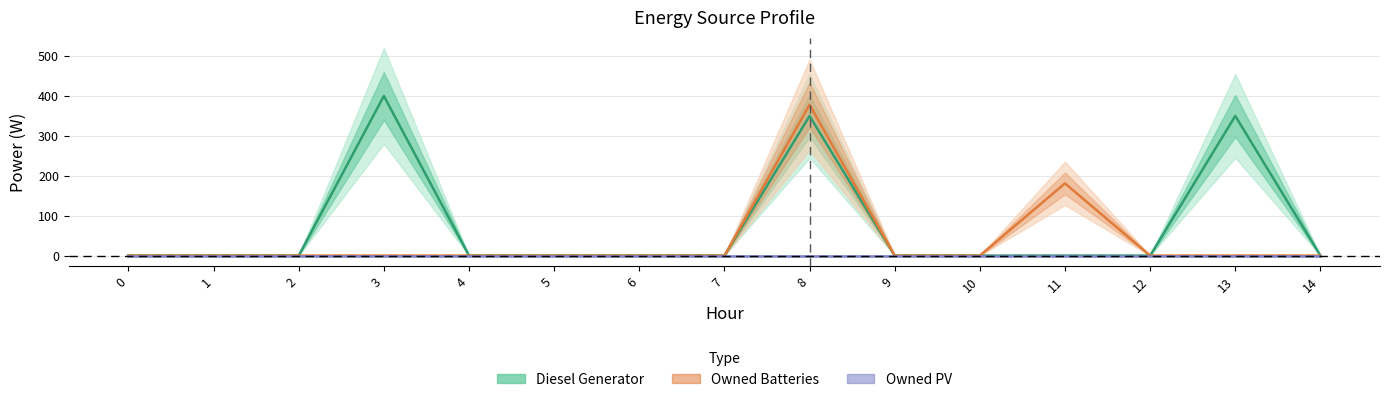

True or false: Diesel Generator and Owned Batteries cross at least once.

False